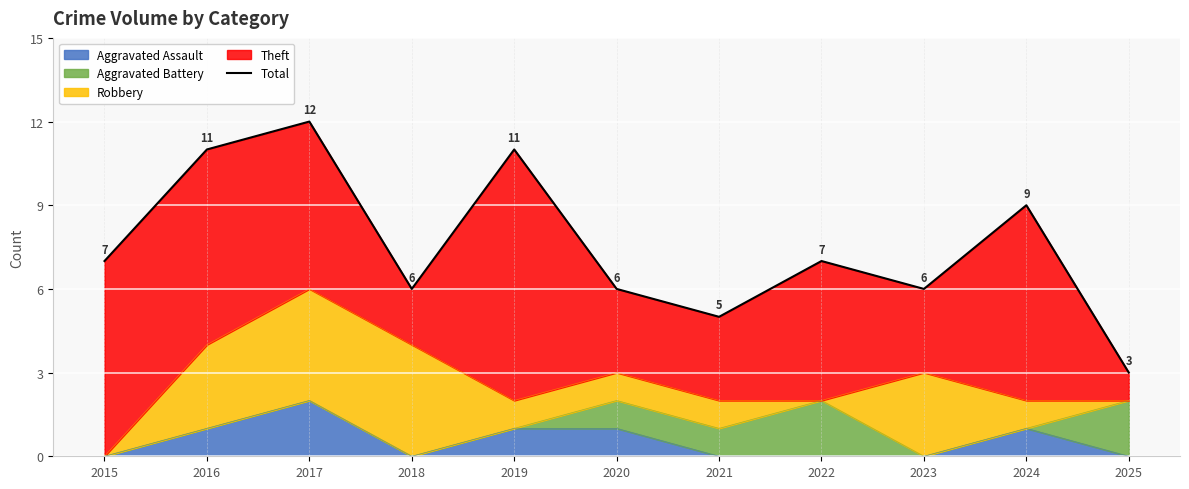

What value does the data have at 2019?

11